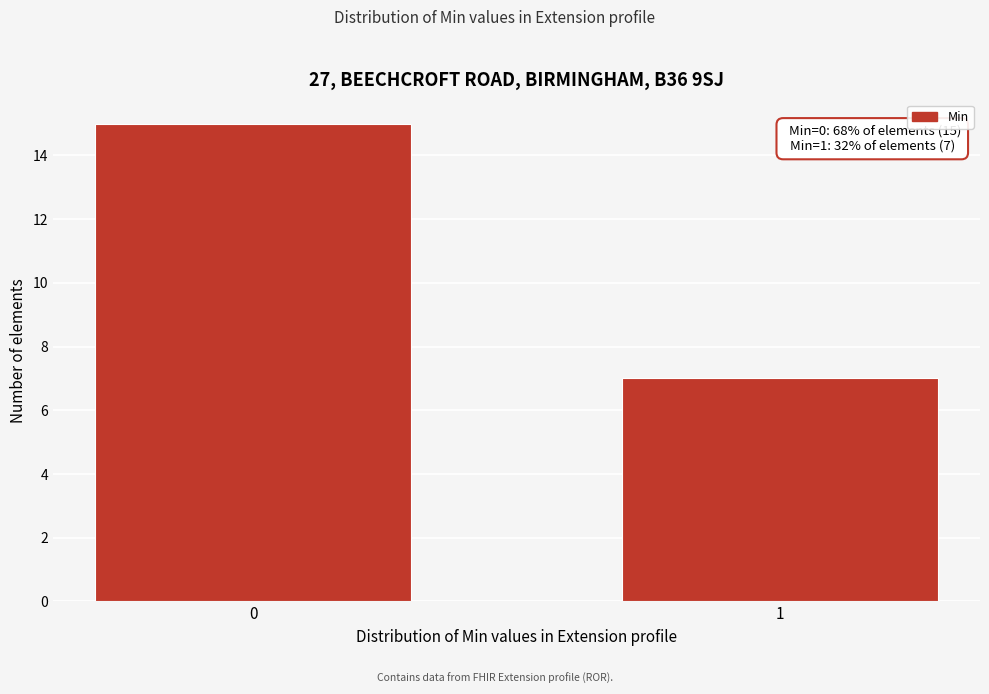

Reading left to right, transcribe all the data shown in this chart.

15	7